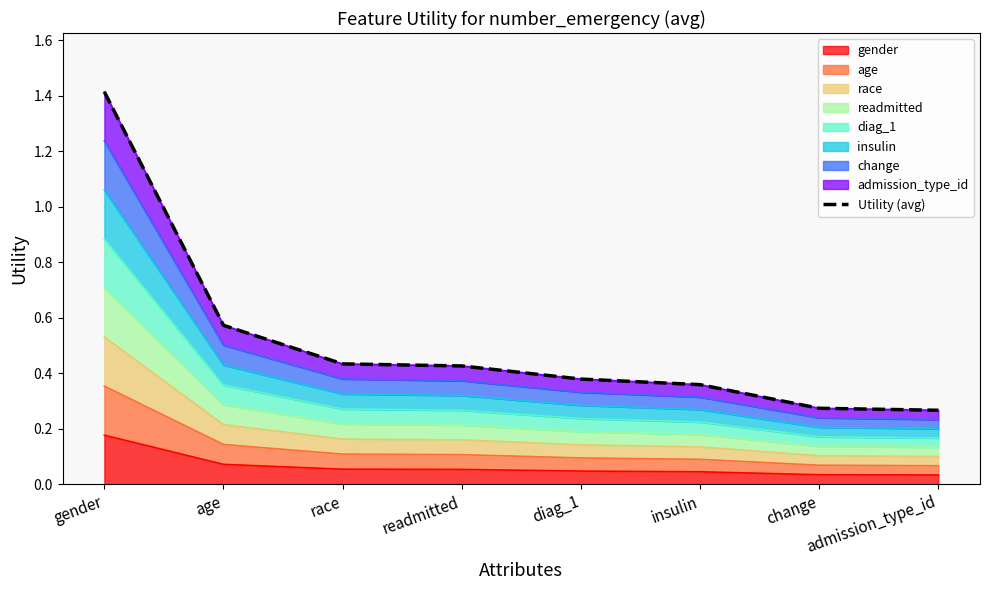

The value at insulin is 0.4. True or false?

True